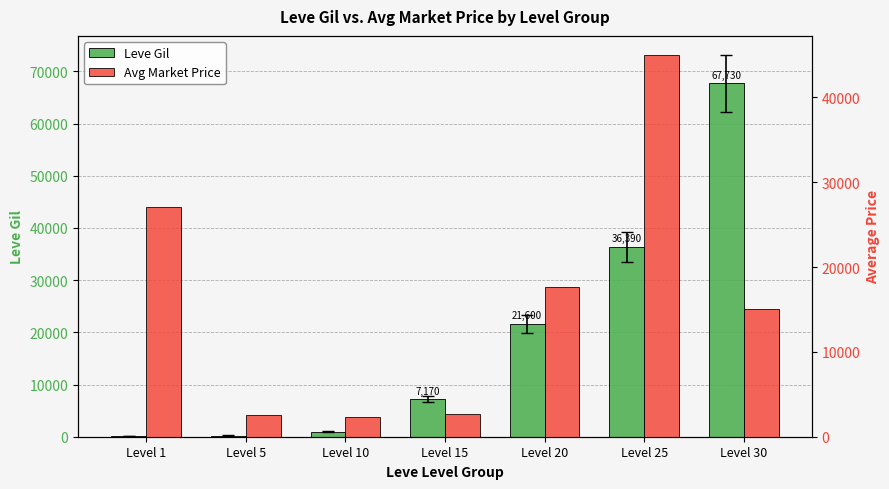

What are all the series names shown in the legend?

Leve Gil, Avg Market Price